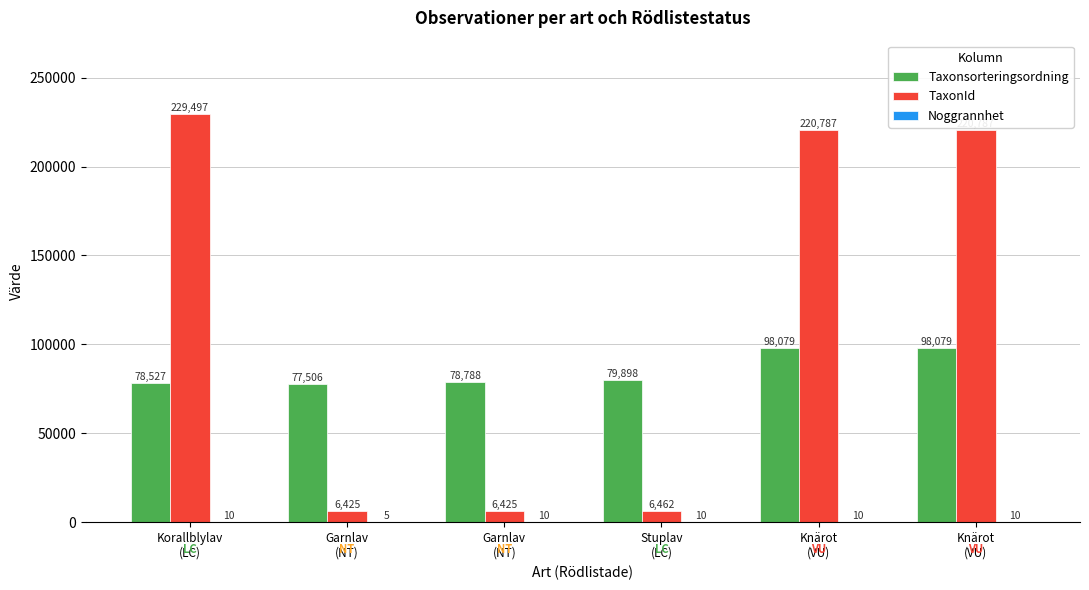

Read the Taxonsorteringsordning value at Garnlav
(NT), to the nearest 100.

77500